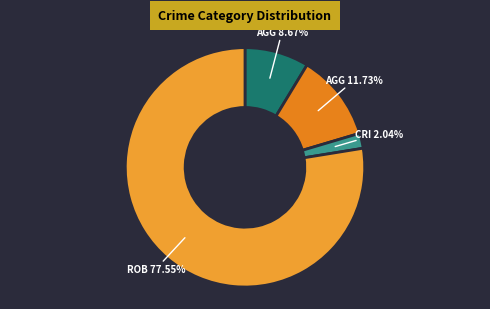

How many slices are in this pie chart?

4